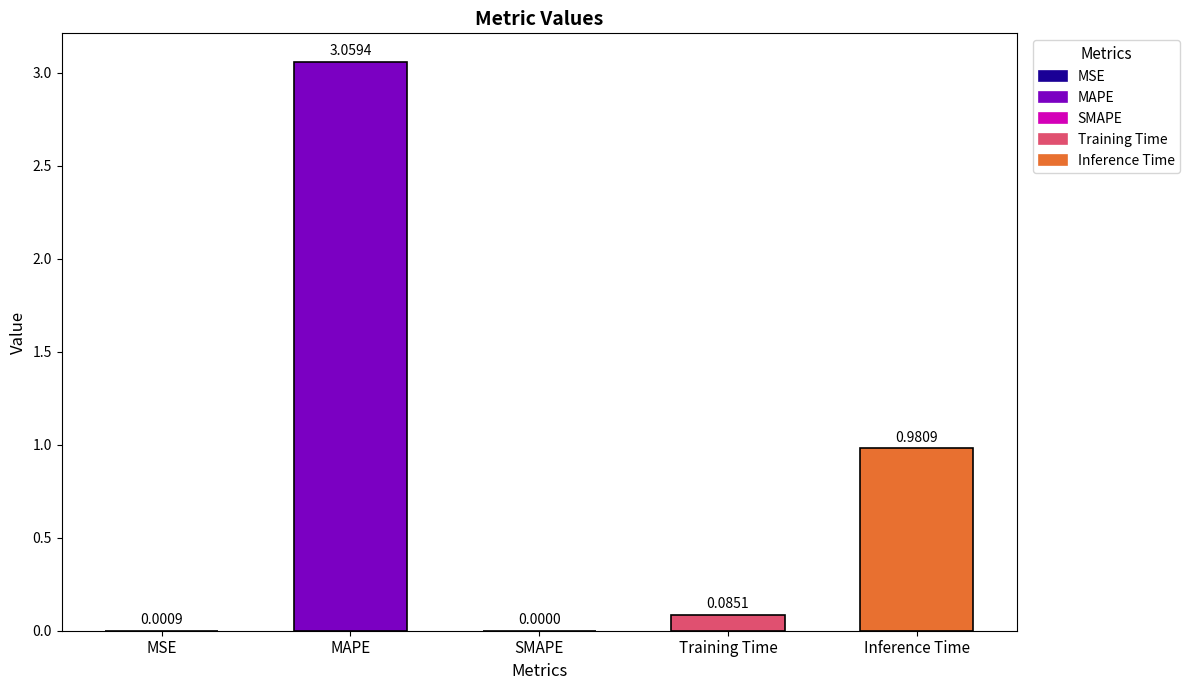

Which category has the highest value across all series?

MAPE